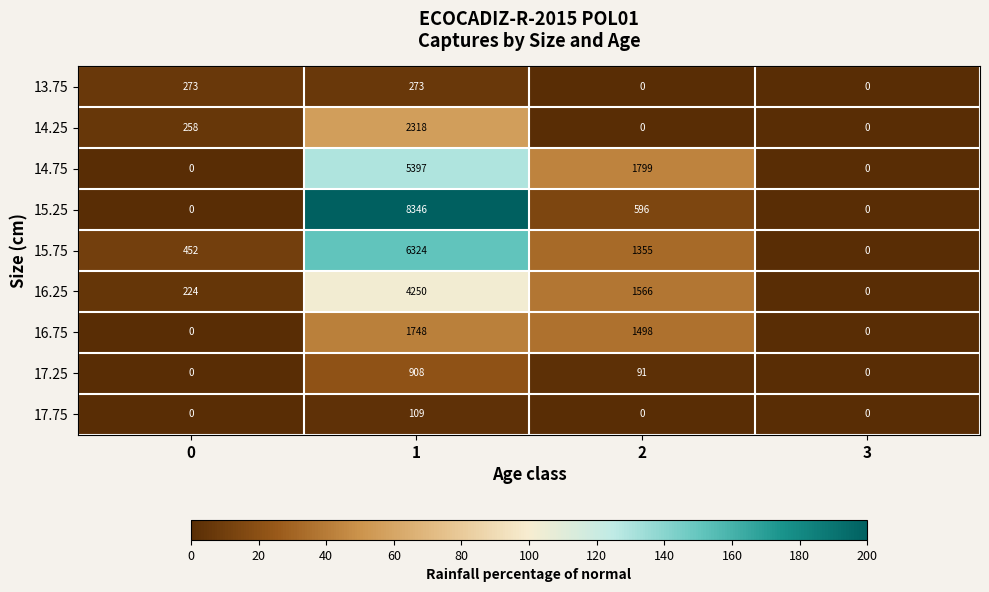

Between 0 and 1, which series saw the biggest shift?

15.25